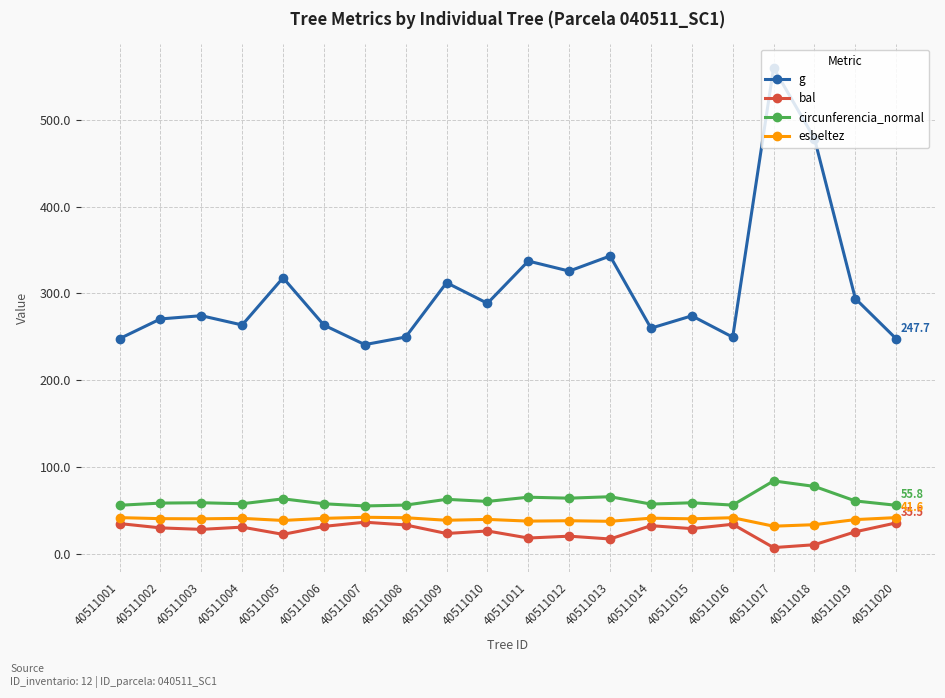

What is the greatest value displayed?

560.0